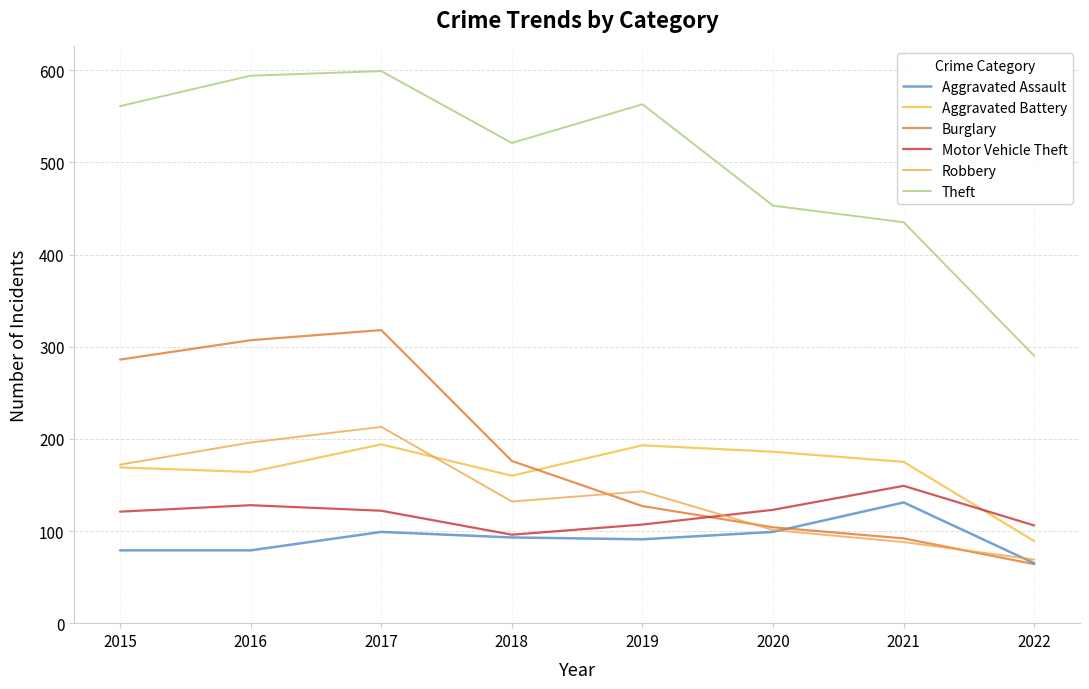

What is the maximum value shown in the chart?

599